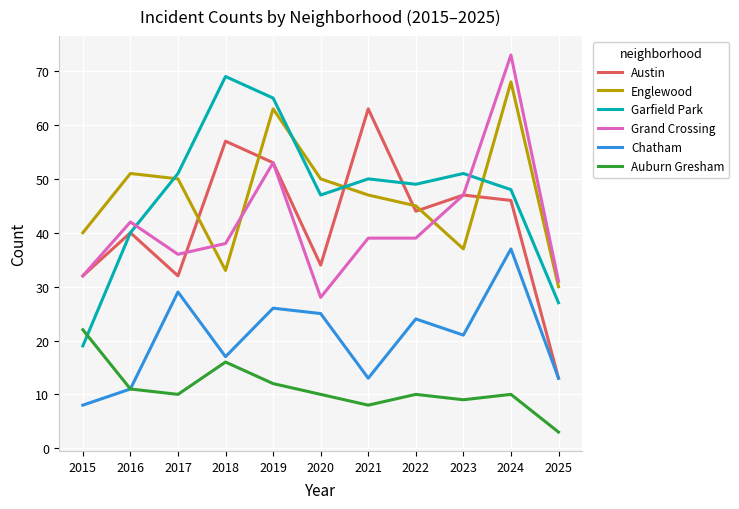

Which series changed the most between 2021 and 2022?

Austin